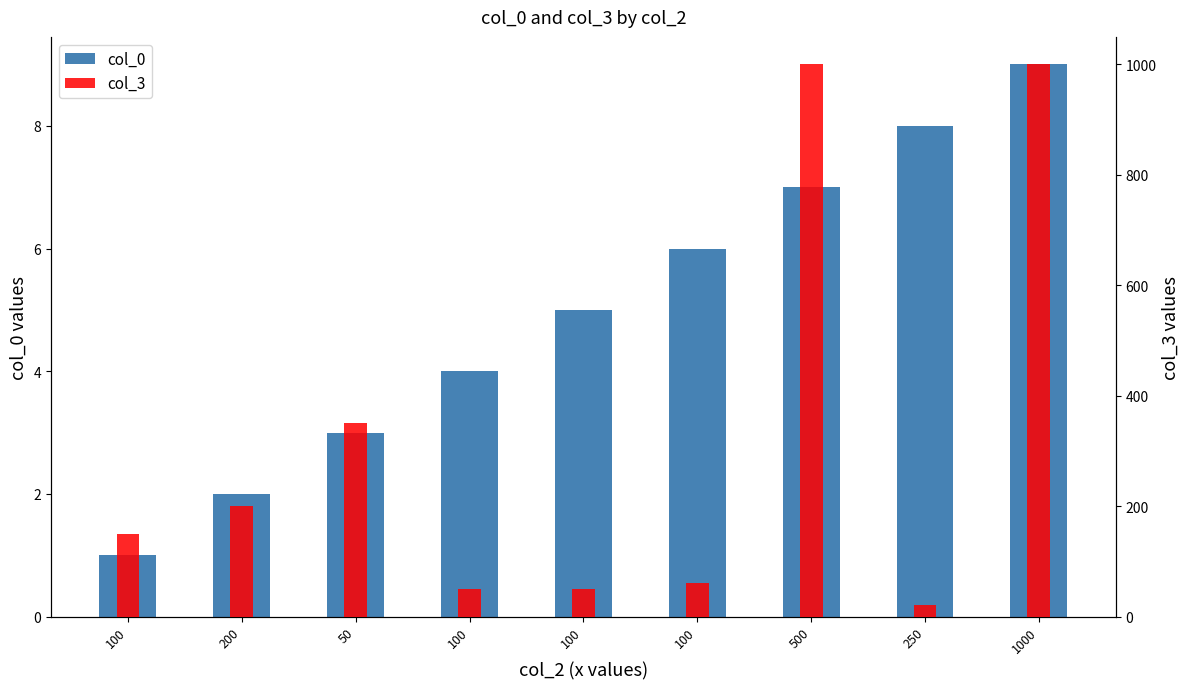

What is the difference between the col_3 values at 50 and 1000?

650